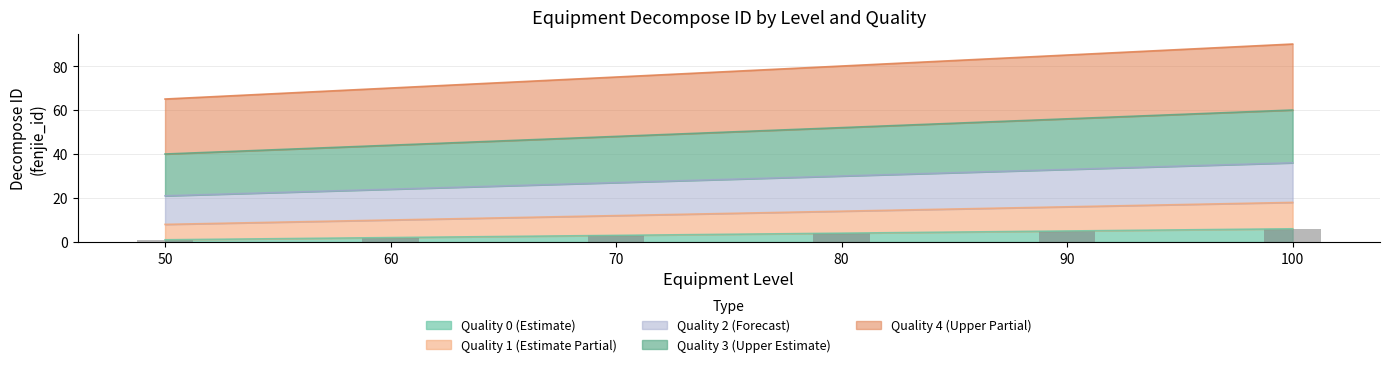

The value at 80 is 4. True or false?

True